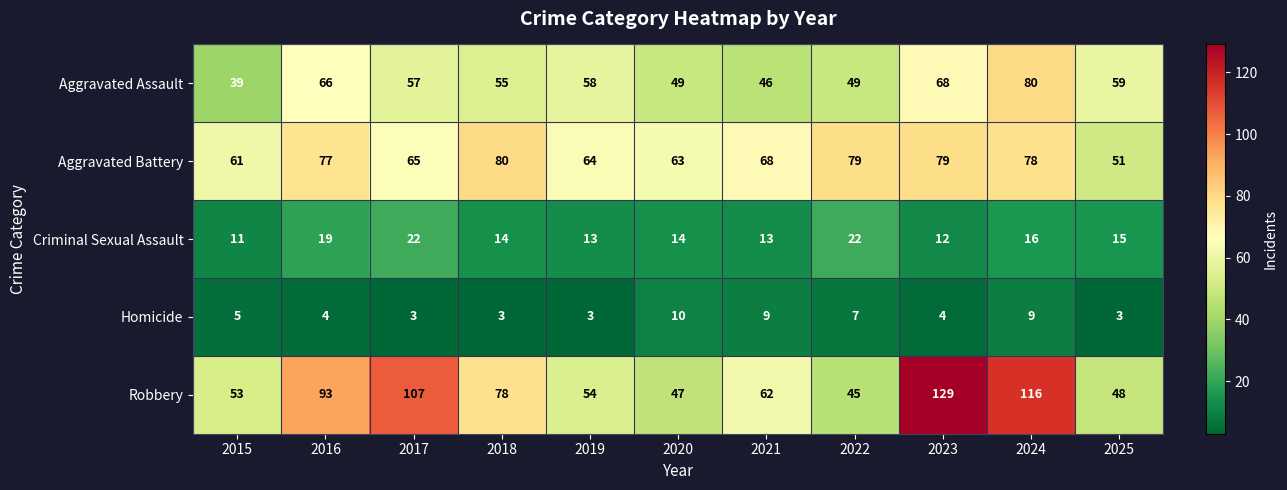

How many distinct data groups are displayed?

5